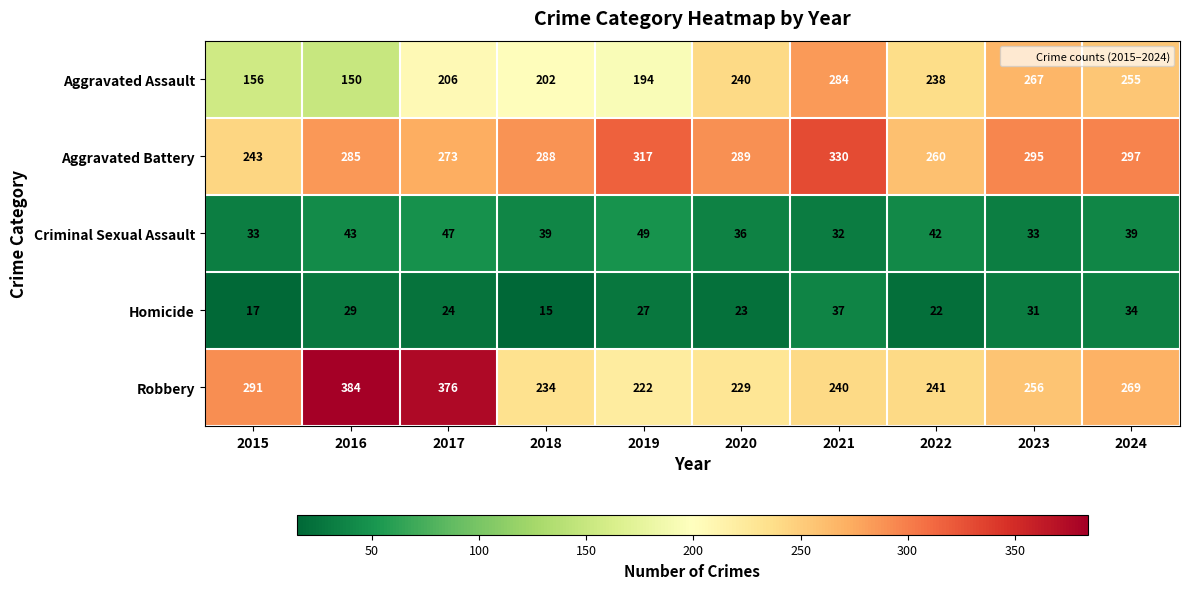

Which series has the largest total across all categories?

Aggravated Battery